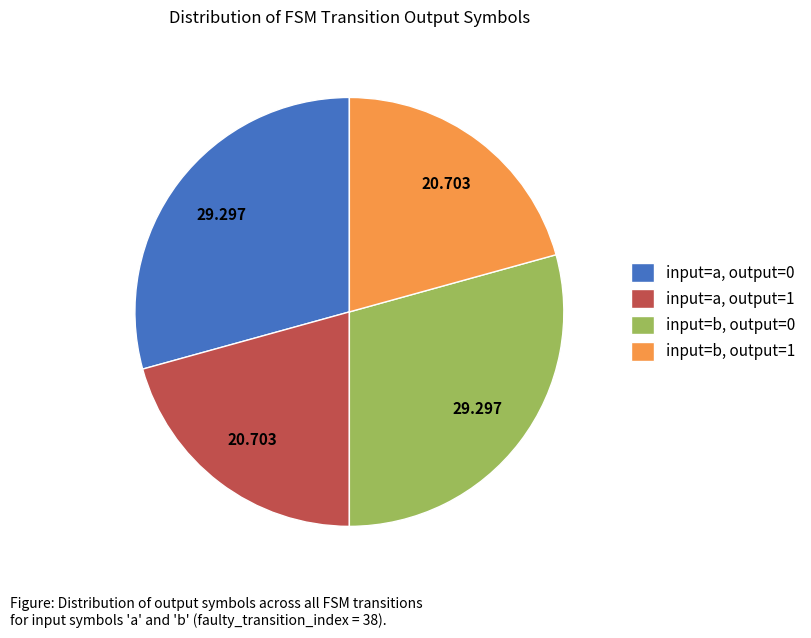

Does input=a, output=0 account for over 50% of the chart?

No